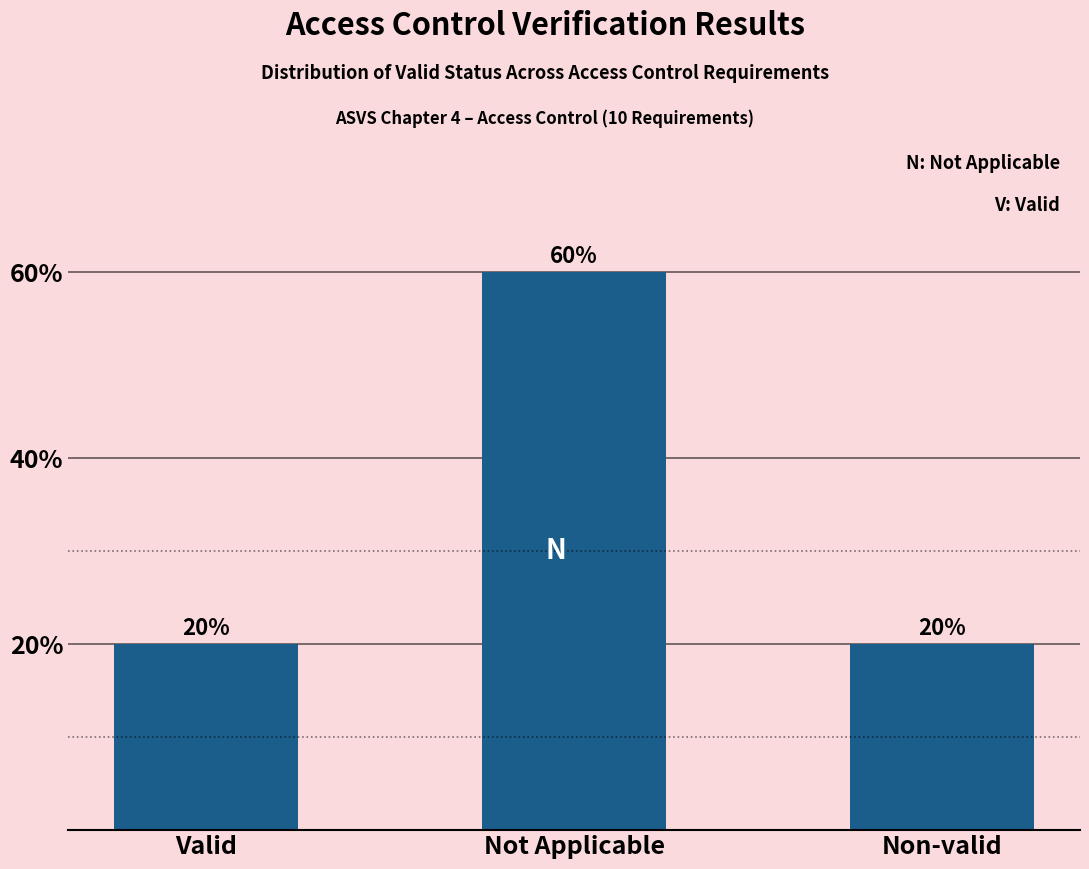

What position from the right is Not Applicable?

2